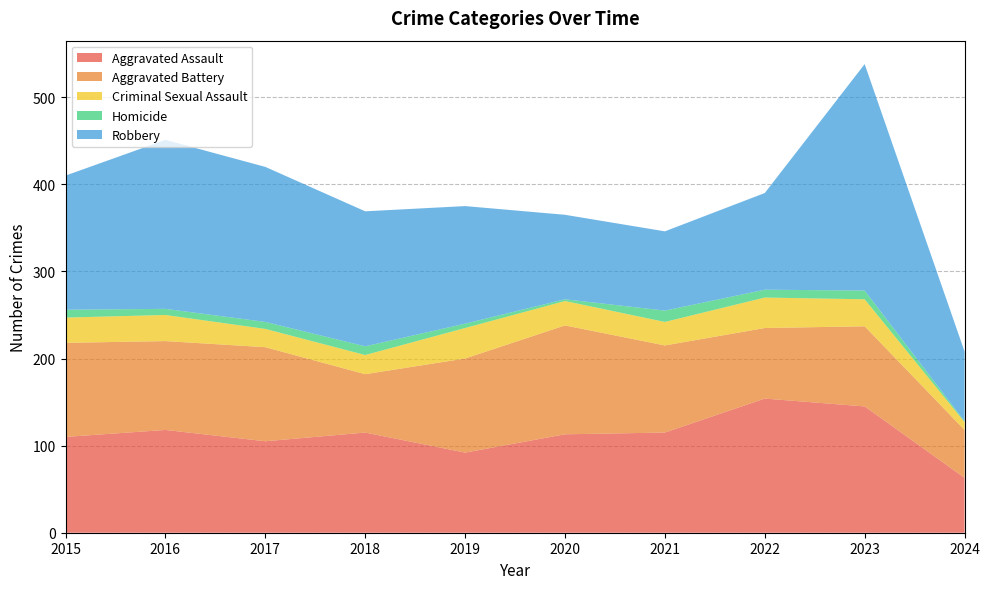

Reading left to right, what are all the values shown in this chart?

Aggravated Assault: 110	118	105	115	92	113	115	154	145	63
Aggravated Battery: 108	102	108	67	108	125	100	81	92	55
Criminal Sexual Assault: 29	30	21	22	35	28	27	35	31	9
Homicide: 9	7	8	10	5	2	13	9	10	1
Robbery: 154	194	178	155	135	97	91	111	260	80